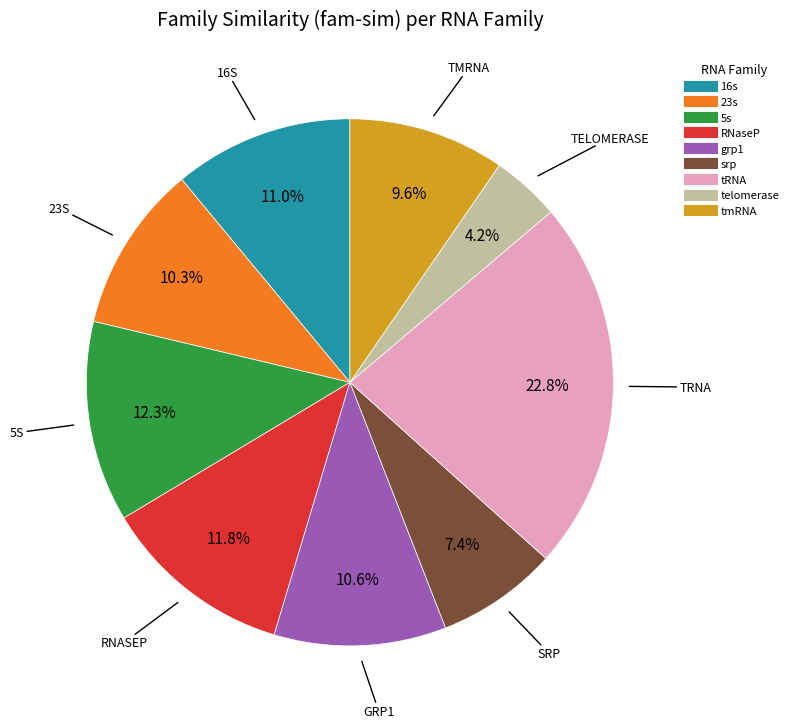

Between RNaseP and telomerase, which is larger?

RNaseP